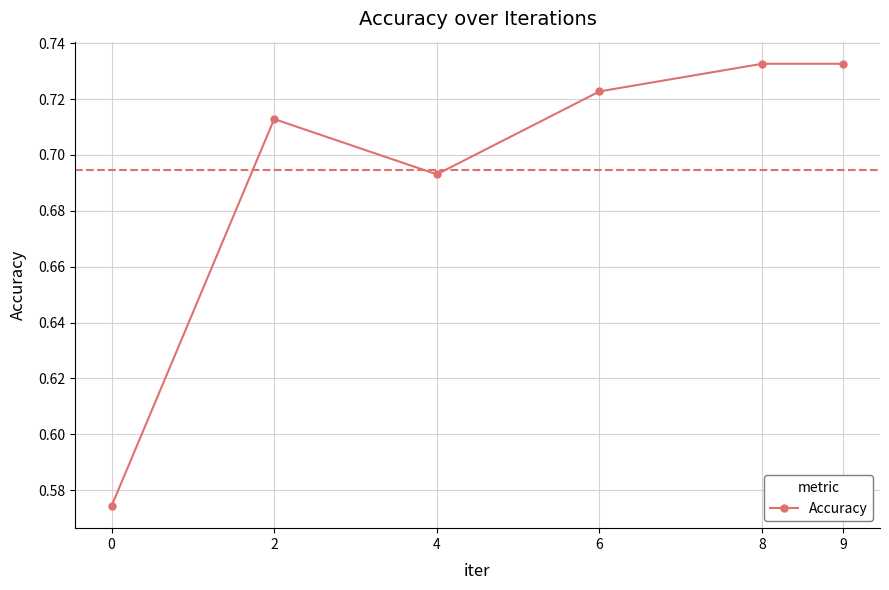

Is it true that the value at 9 is 1.1?

False